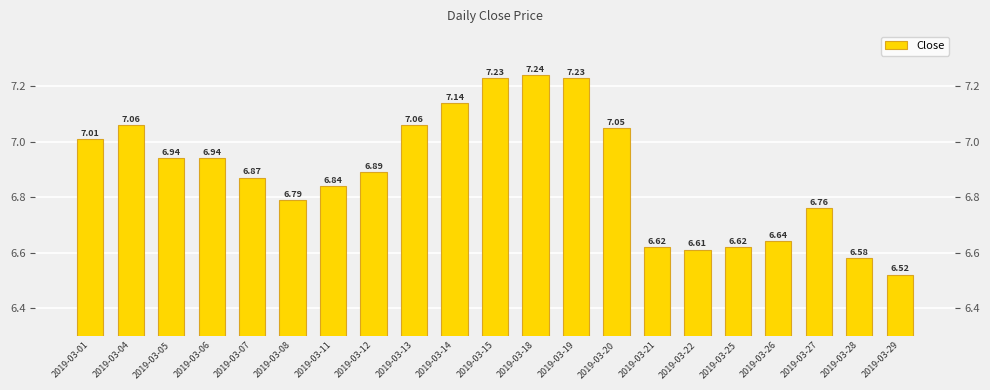

Reading left to right, list all the values displayed in this chart.

7.0	7.1	6.9	6.9	6.9	6.8	6.8	6.9	7.1	7.1	7.2	7.2	7.2	7.0	6.6	6.6	6.6	6.6	6.8	6.6	6.5